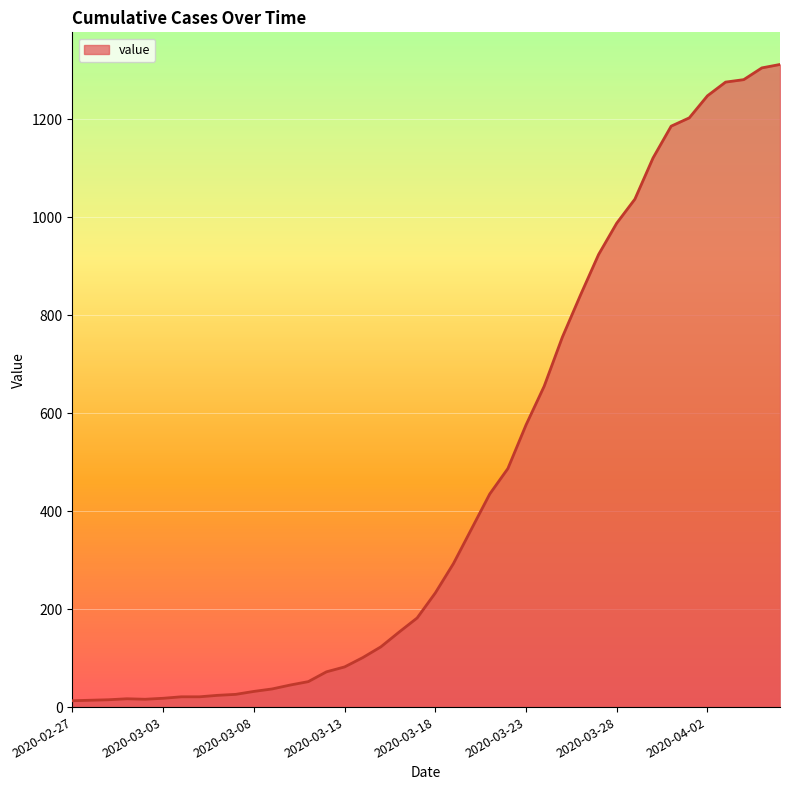

What is the difference between the maximum and minimum values?

1299